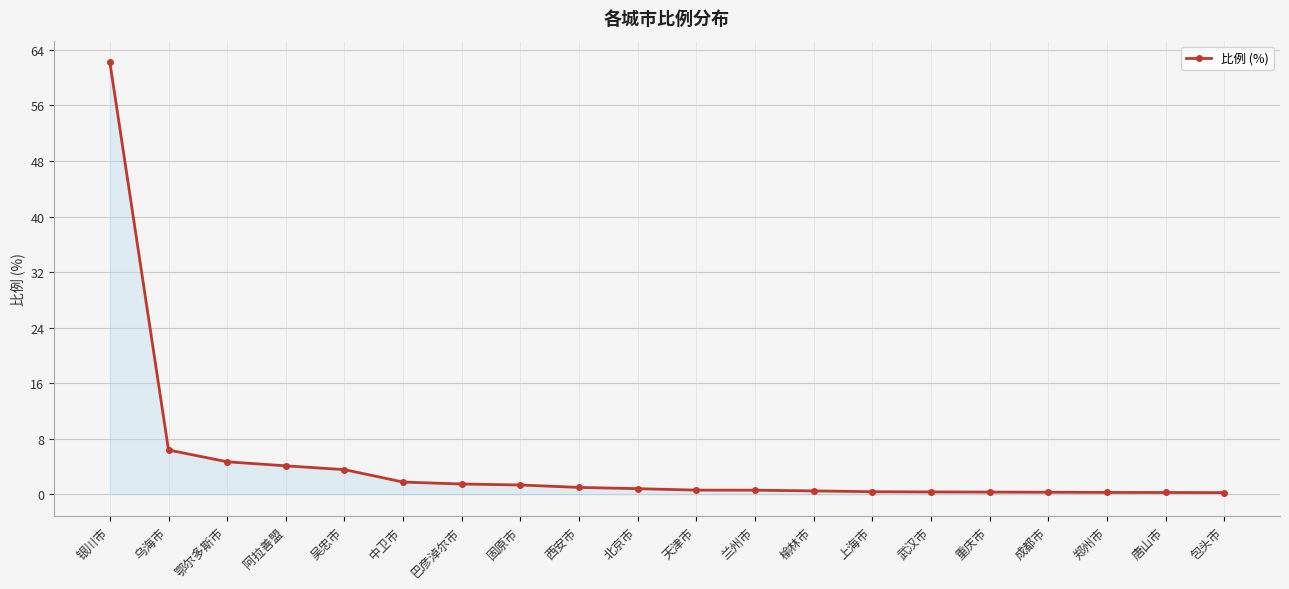

Where is the data nearest to the value 31?

乌海市